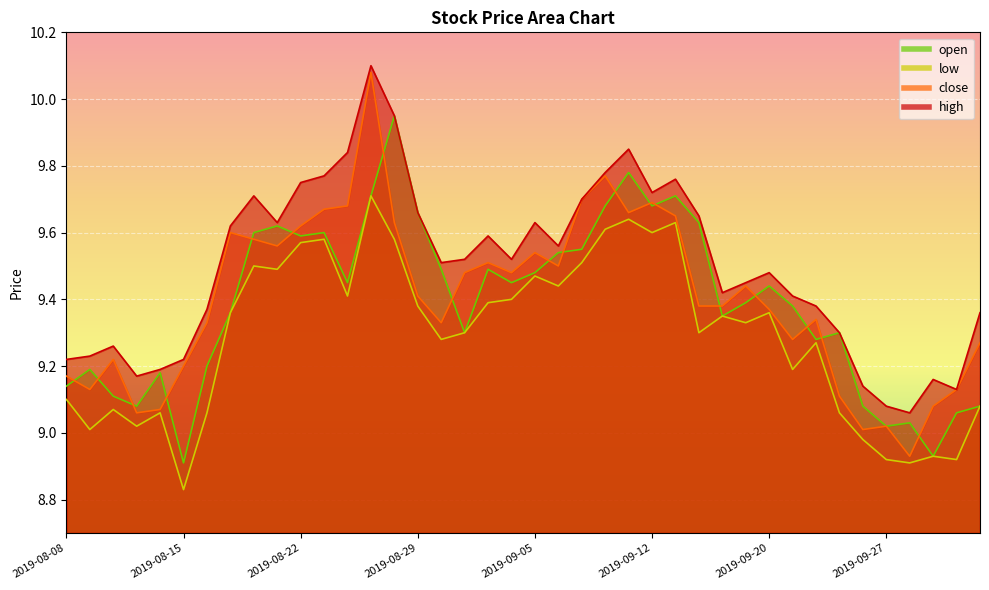

What is the total value across all series at 2019-09-30?

35.9